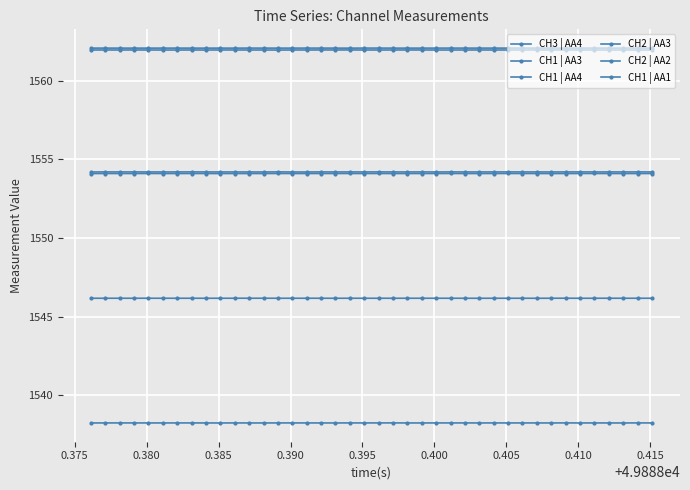

Count the number of categories in the chart.

40